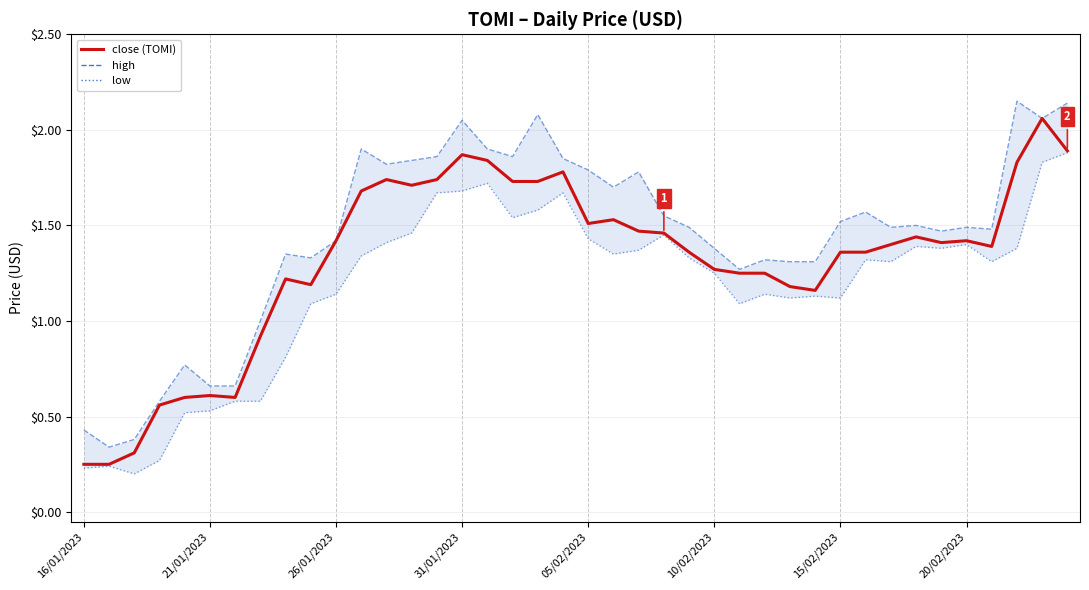

Does the chart have visible grid lines?

Yes